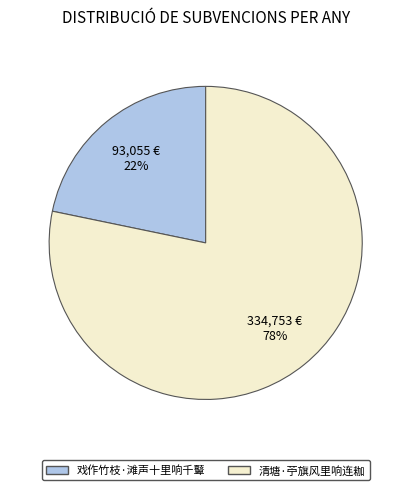

Approximately how many times larger is the value at 戏作竹枝·滩声十里响千鼙 compared to 清塘·苧旗风里响连耞?

0.3